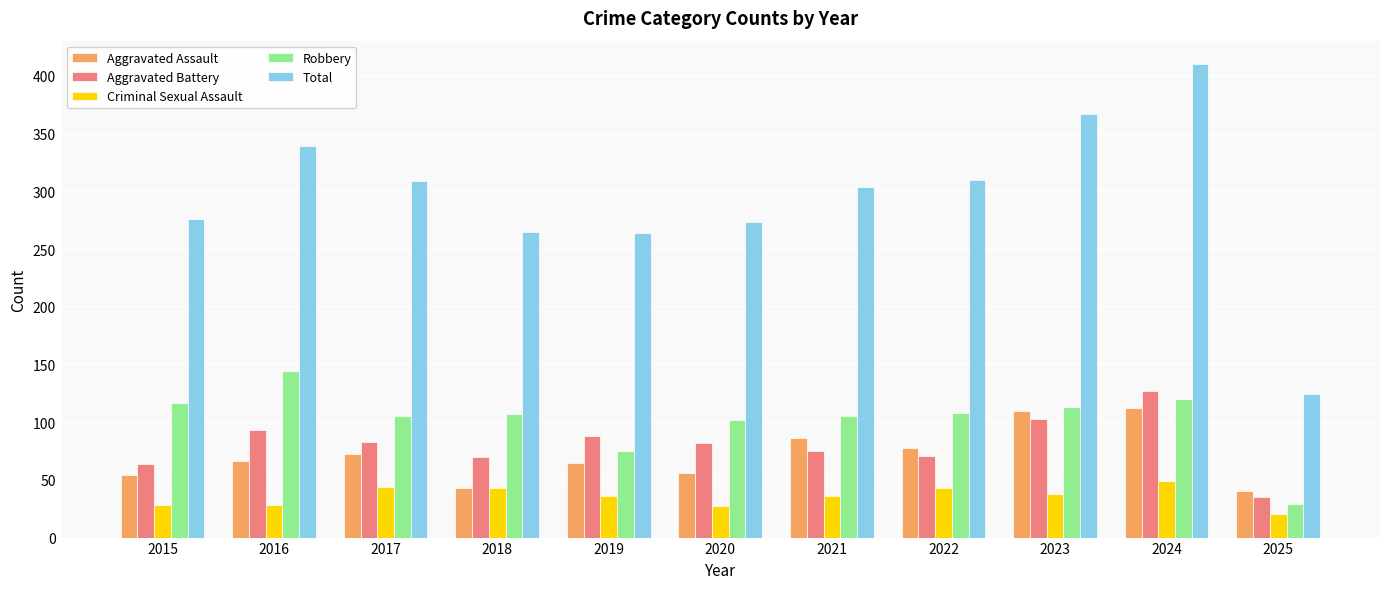

Which series has the largest range (max minus min)?

Total